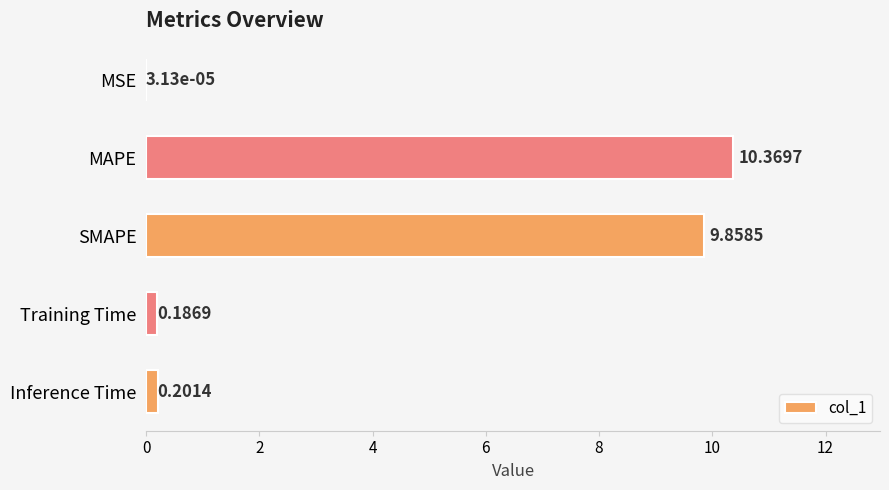

Are the bars horizontal?

Yes